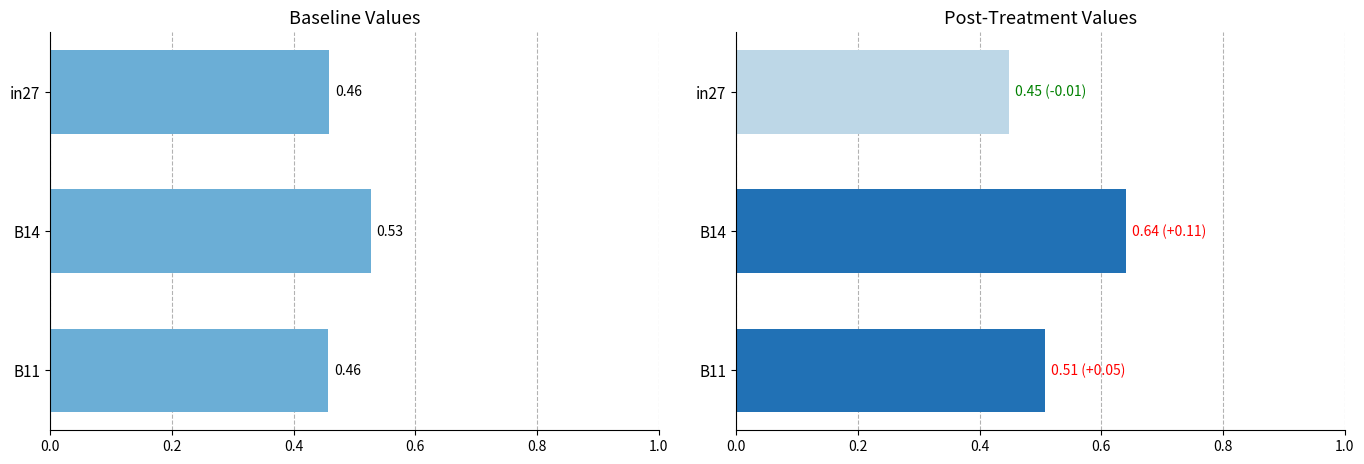

What is the maximum value for Post-Treatment?

0.6